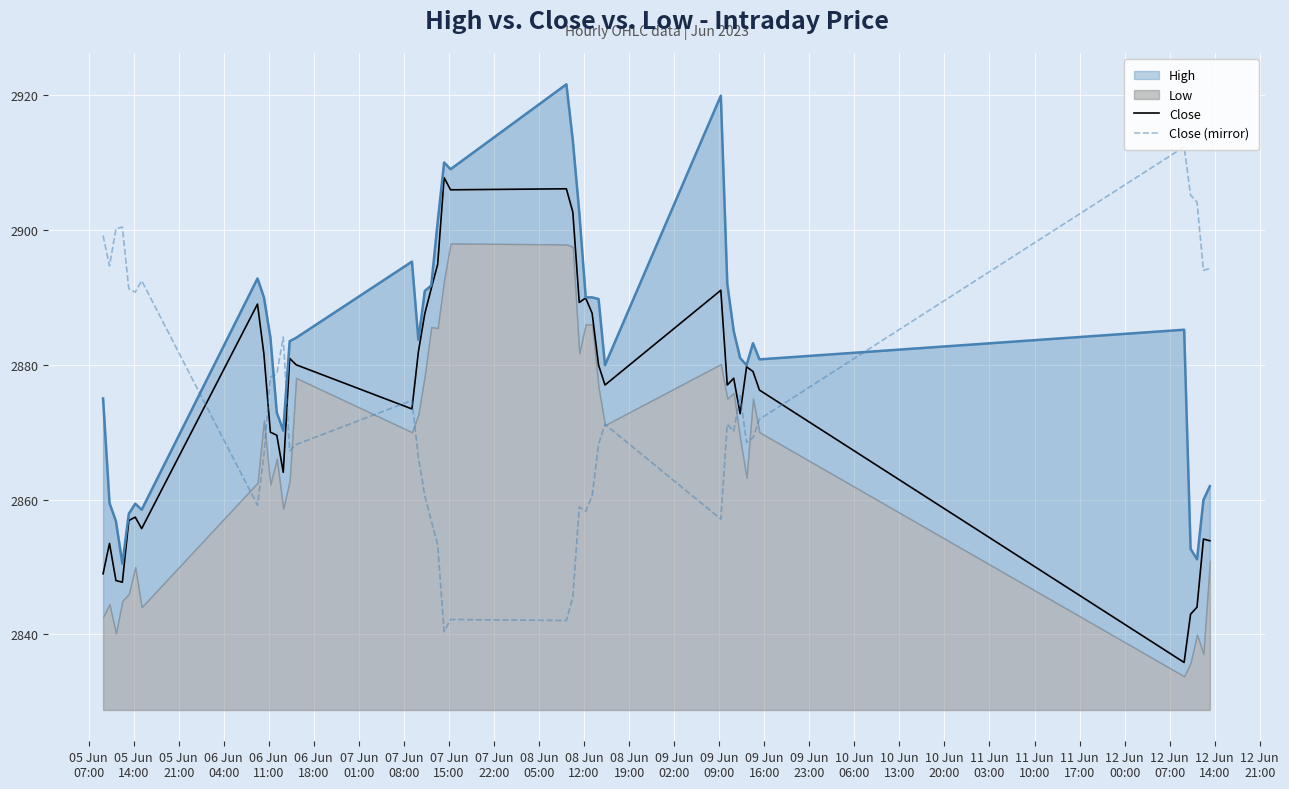

What is the greatest value displayed?

2912.3